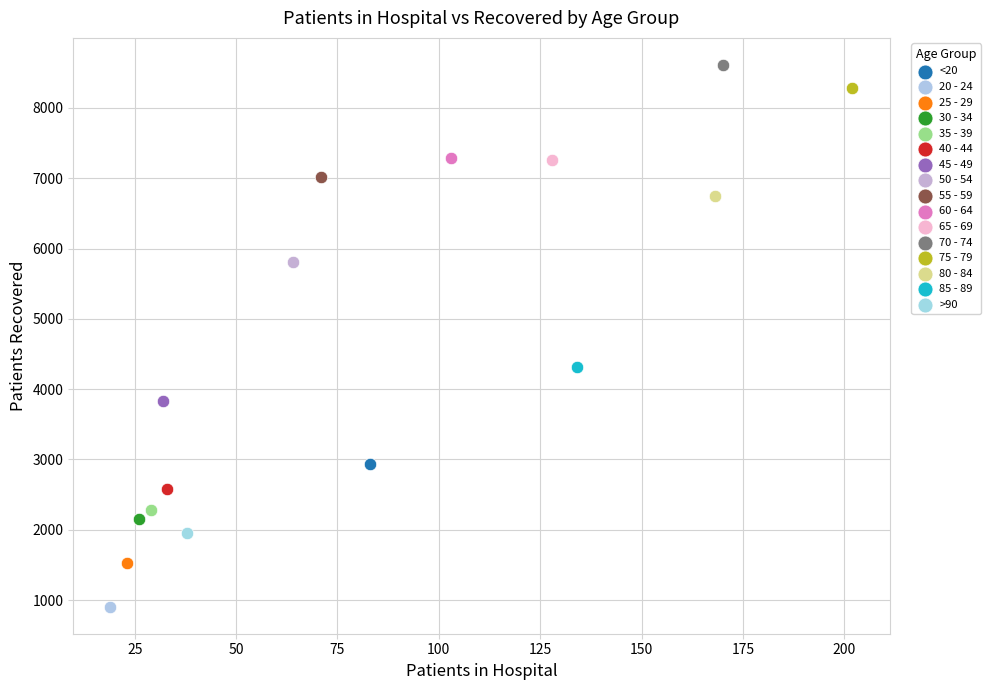

Which series contains the highest Y value?

70 - 74